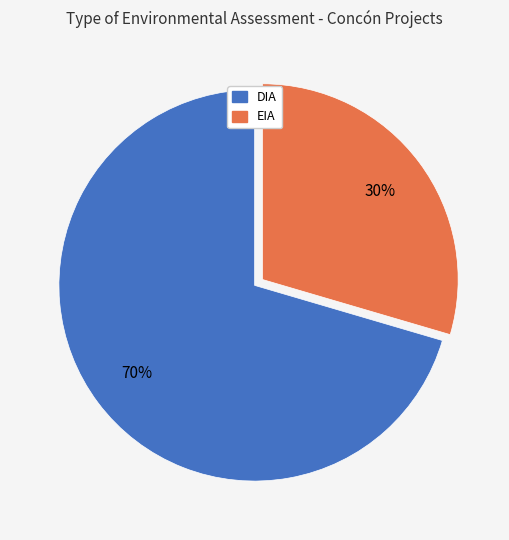

Which category has the smallest portion of the pie?

EIA